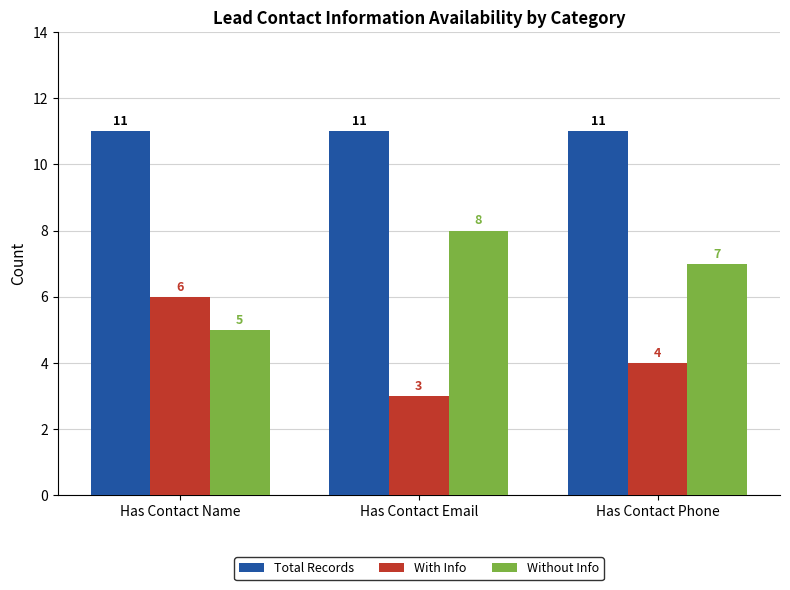

What is the maximum value shown in the chart?

11